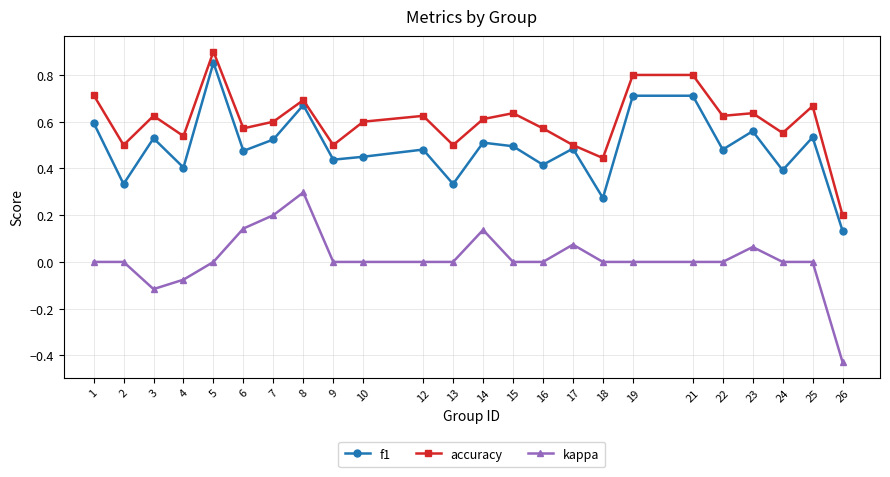

List the series in order of their peak value, highest first.

accuracy, f1, kappa